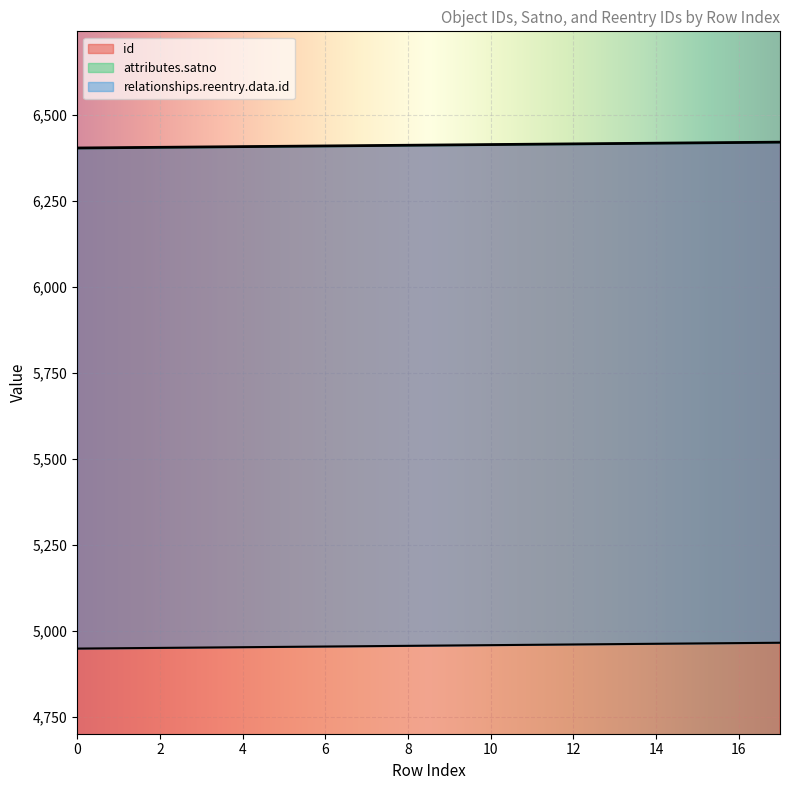

What is the maximum value shown in the chart?

6422